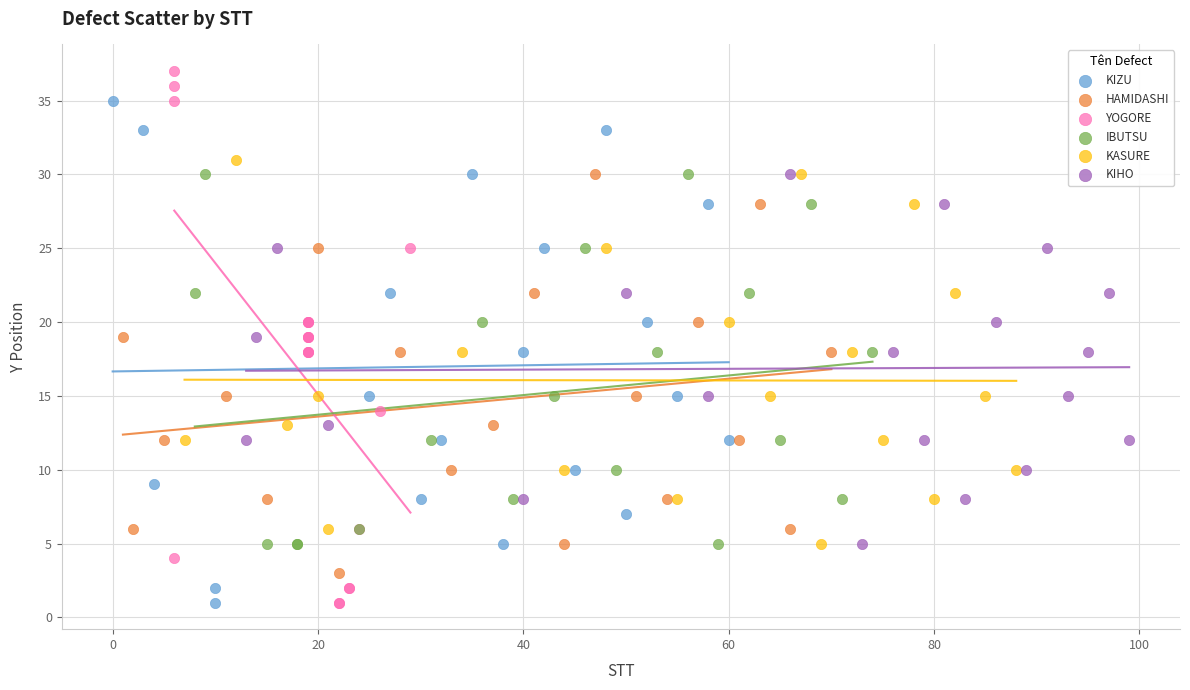

Which series has the widest spread of Y values?

YOGORE